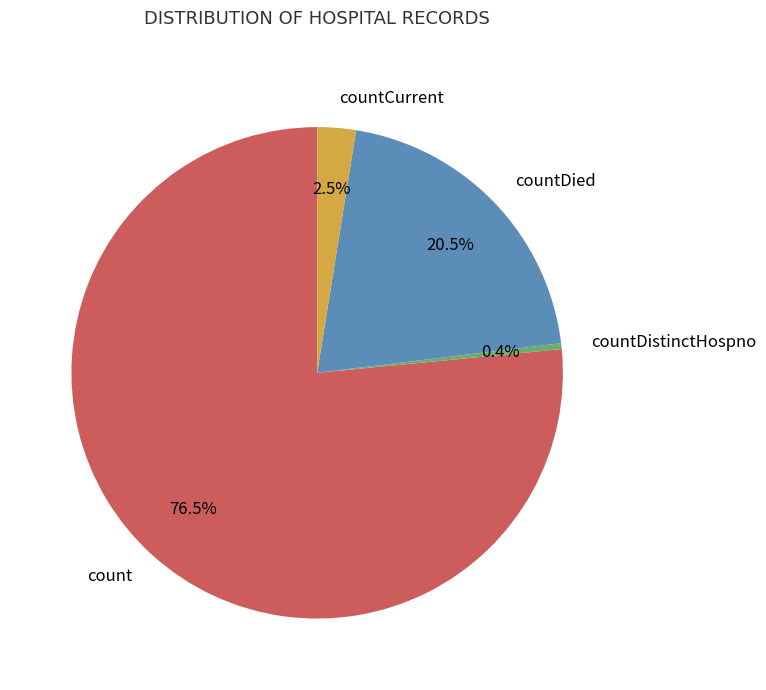

Which has a higher value, countCurrent or countDied?

countDied